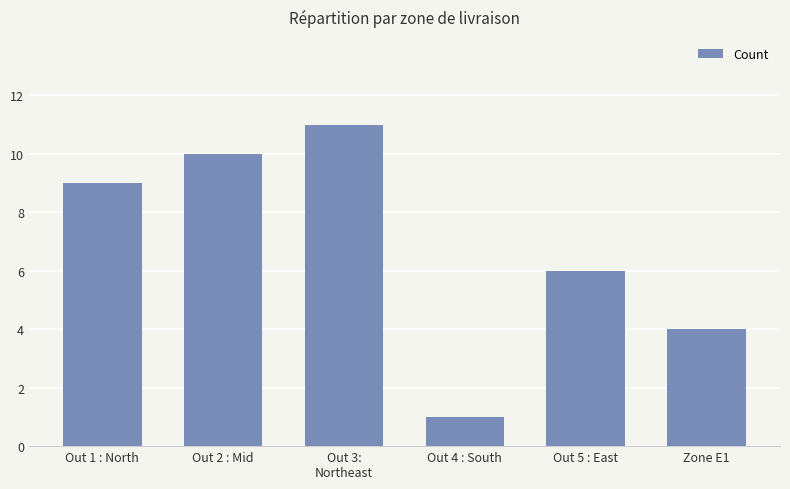

Count the number of data series in this chart.

1